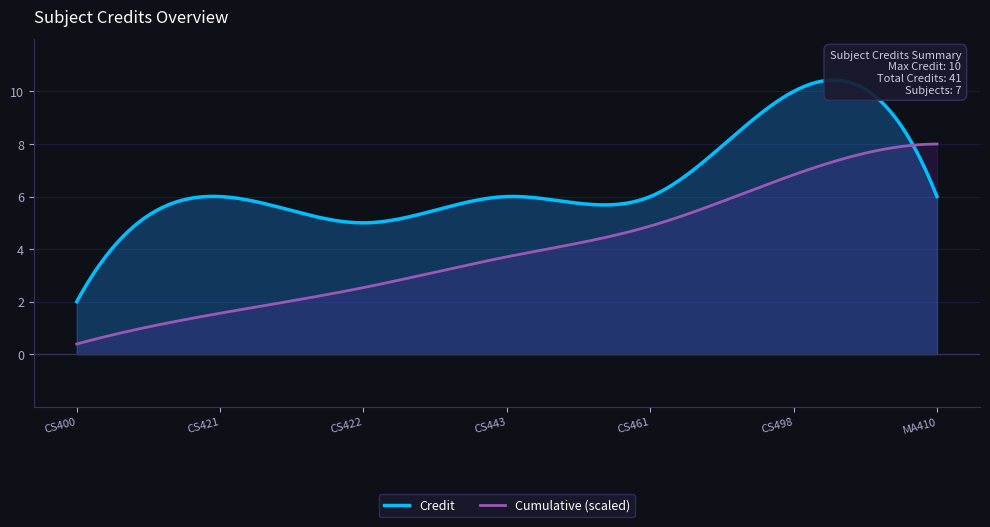

What is the sum of all values?

41